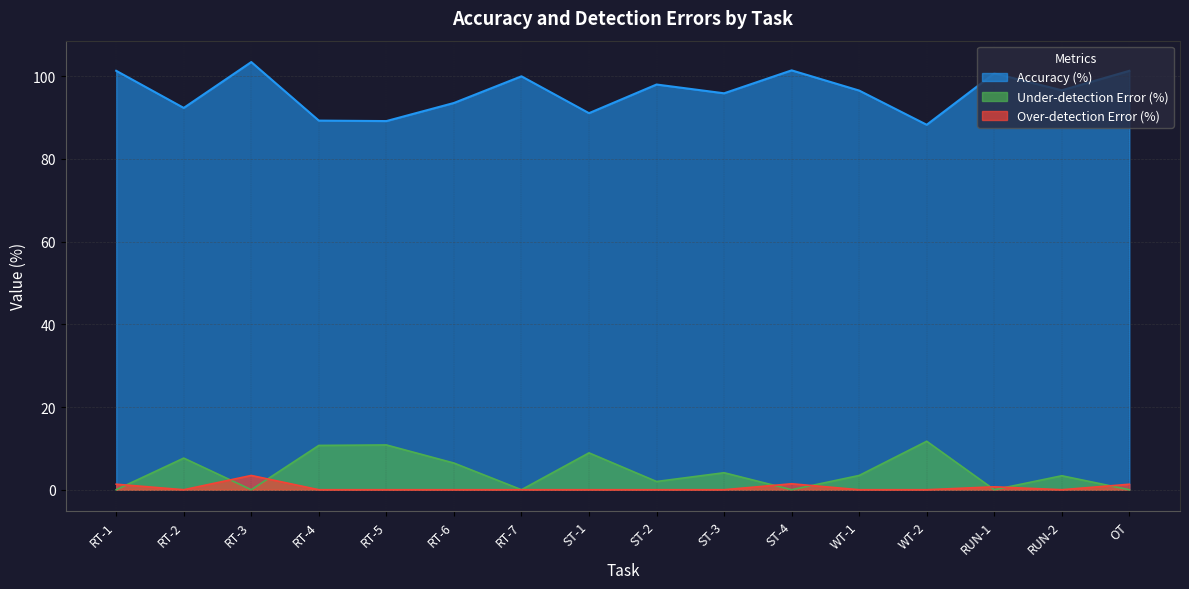

True or false: Accuracy (%) and Over-detection Error (%) cross at least once.

False